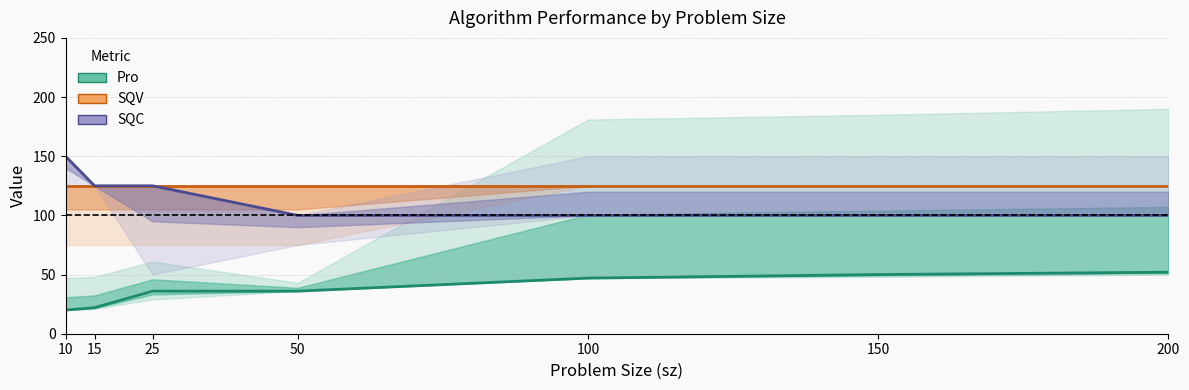

True or false: SQV and SQC intersect in this chart.

False